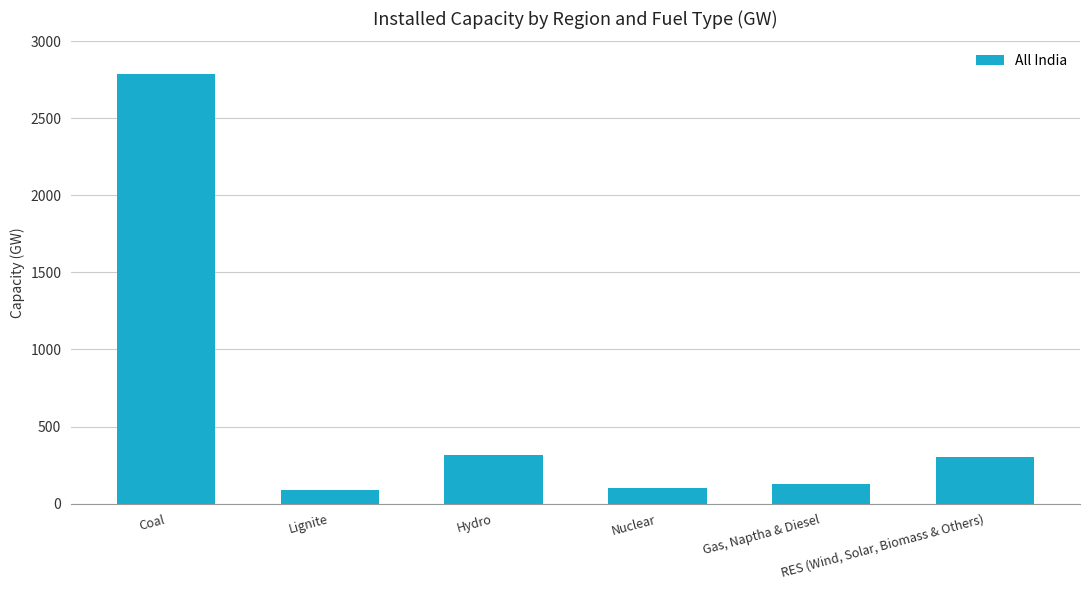

At which label does the data first exceed 302?

Coal